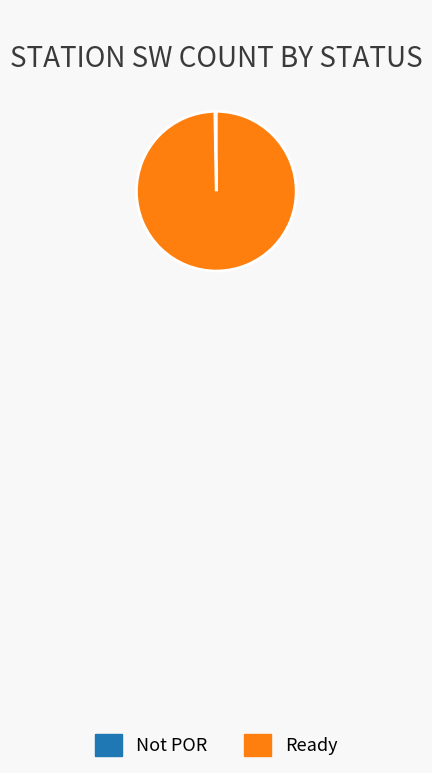

Is there any slice that represents more than half of the pie?

Yes